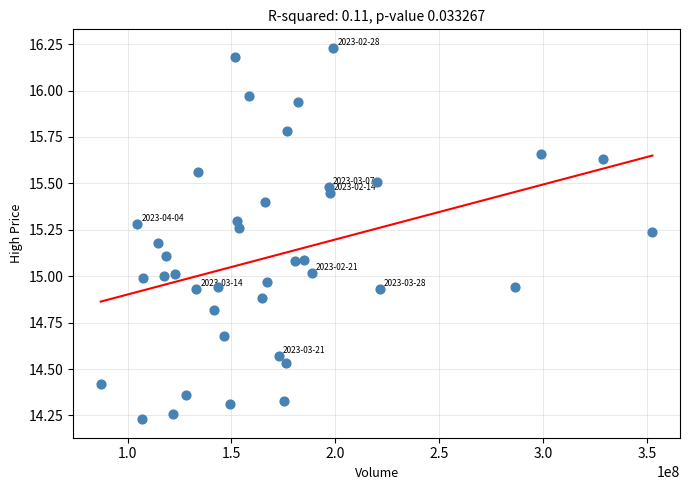

What is the range of Y values (max minus min)?

2.0